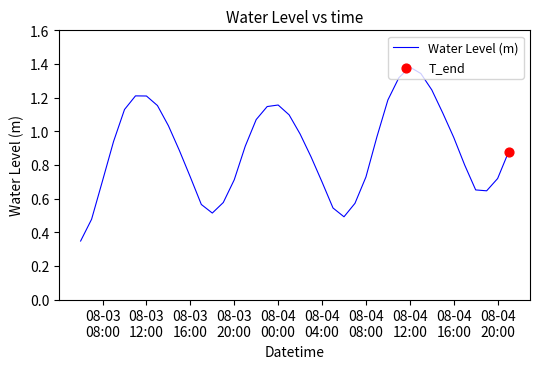

Is this an area chart (filled region under the line)?

No